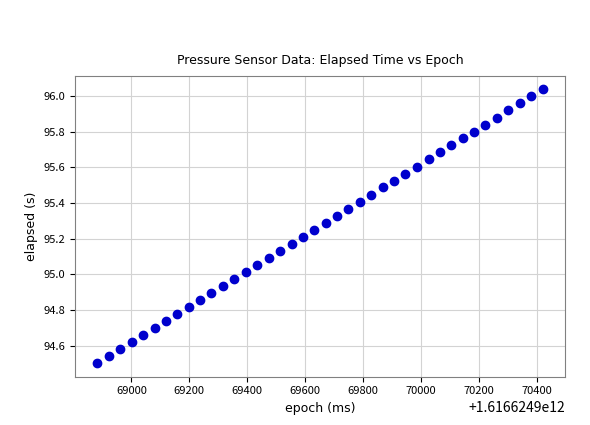

What is the range of X values (max minus min)?

1536.0